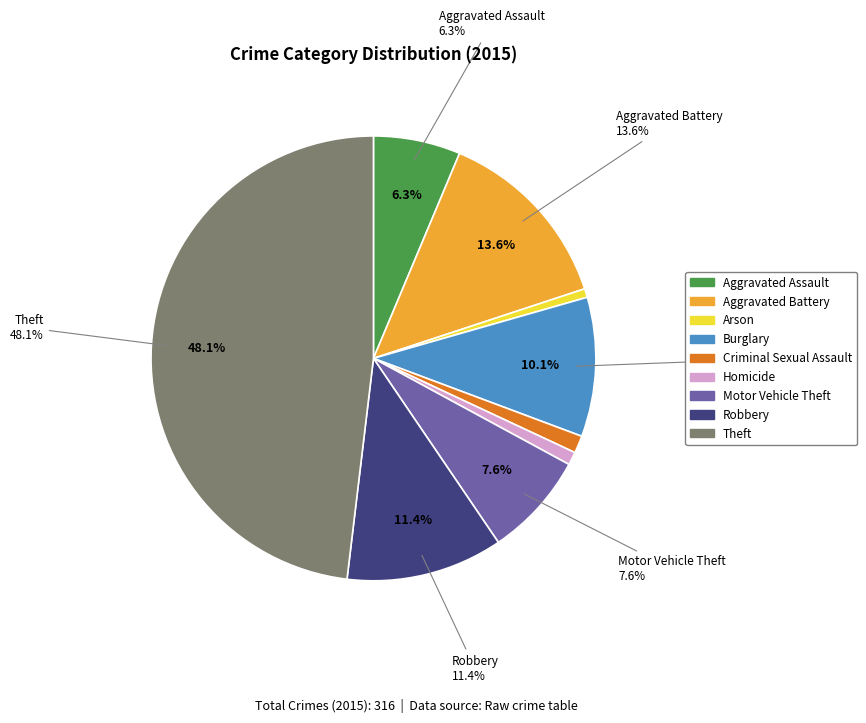

Count the number of slices in the pie.

9